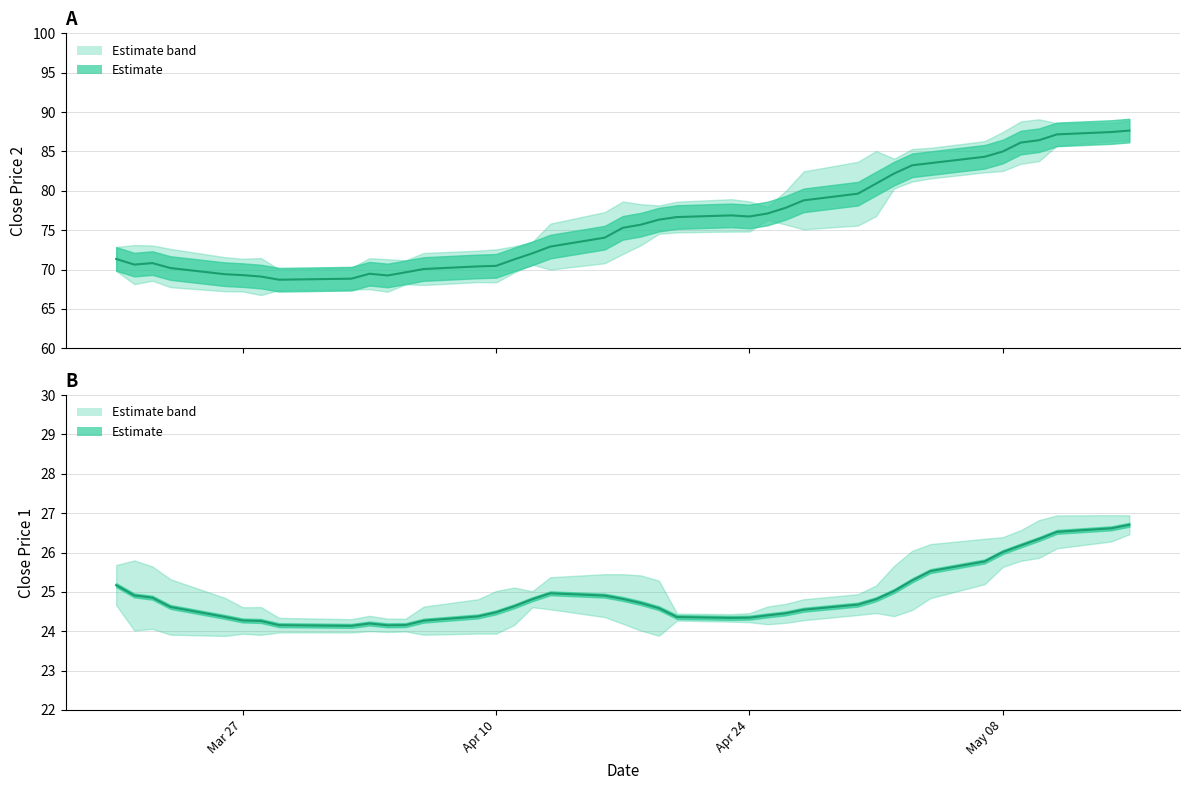

What is the difference between the maximum and second lowest values?

18.8